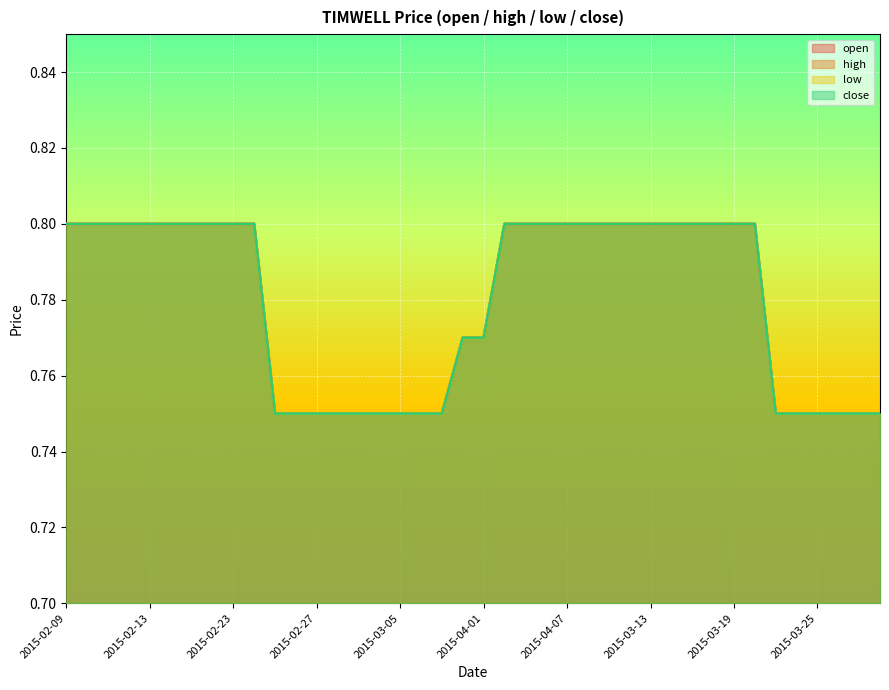

What is the difference between the maximum and minimum values in the close series?

0.1